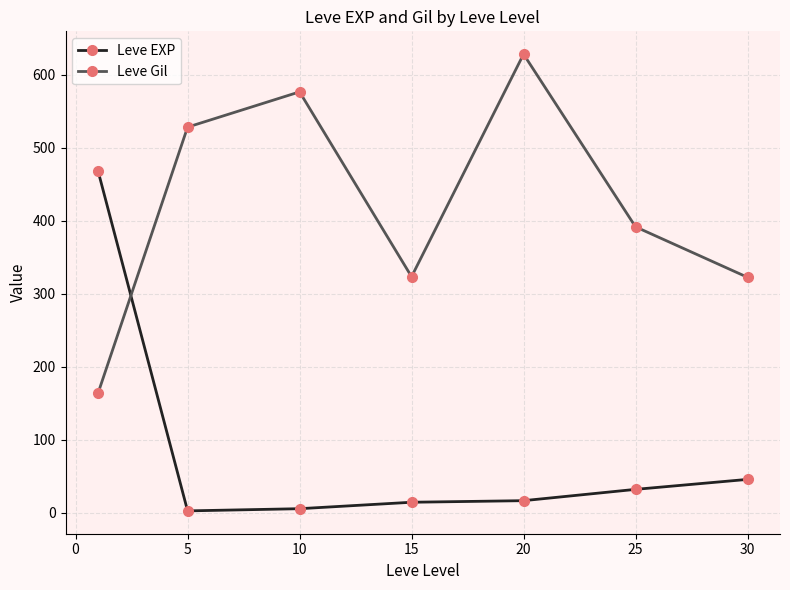

Which series has the largest total across all categories?

Leve Gil